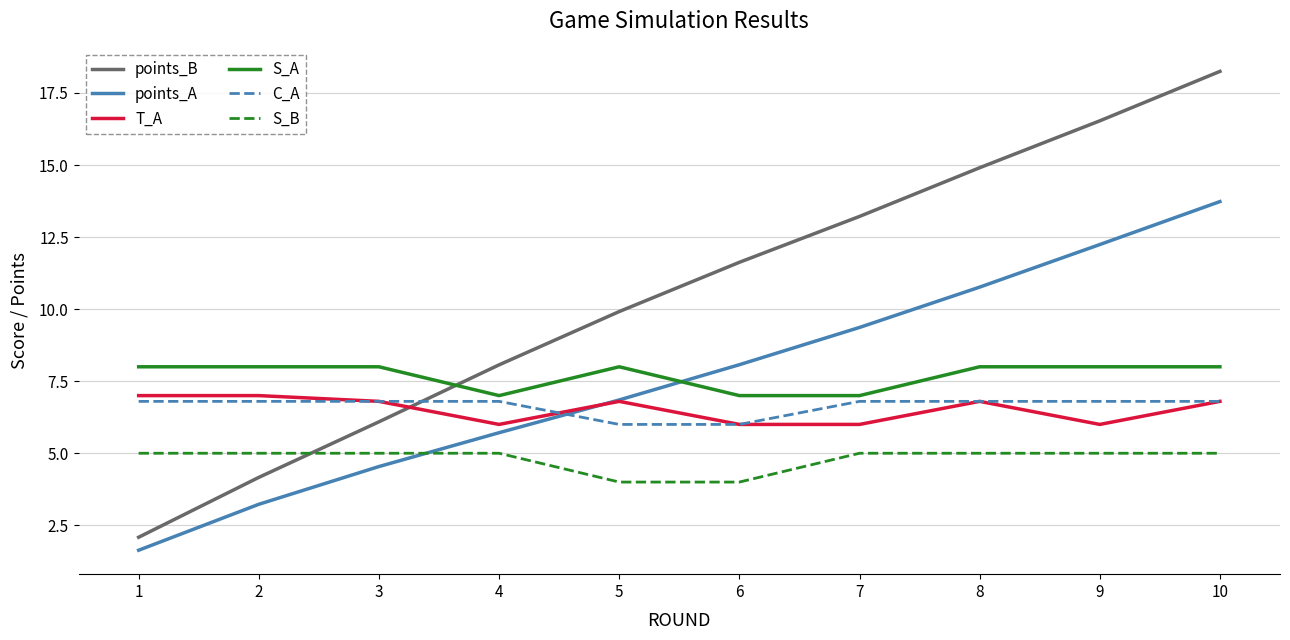

At which category is the sum across all series the highest?

10